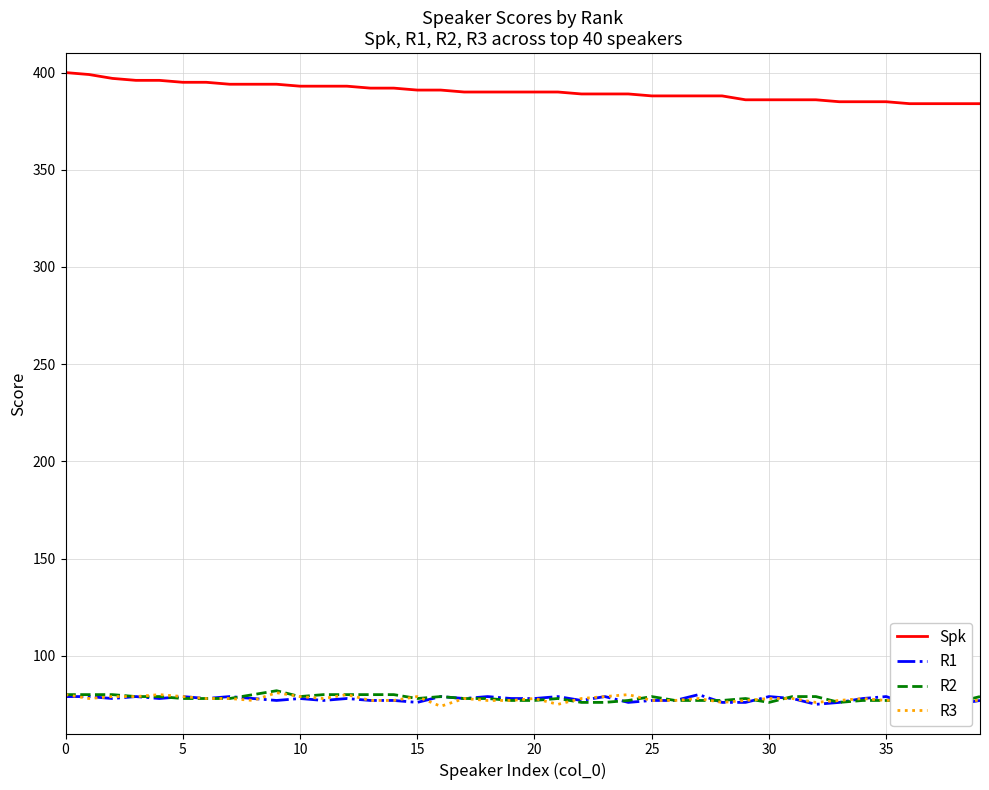

True or false: R3 has a value of 77 at 35.

True